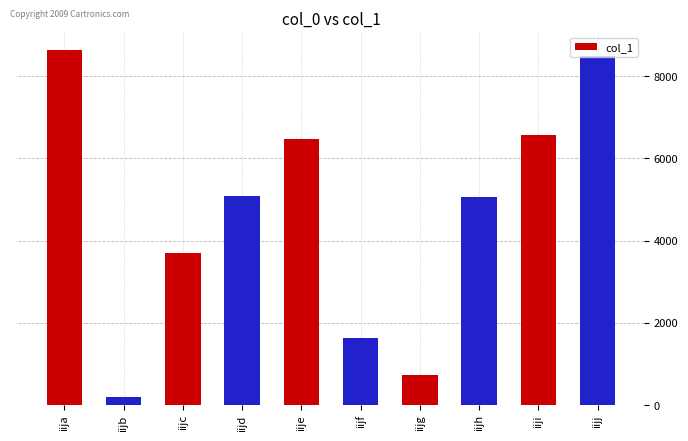

What is the minimum value shown in the chart?

191